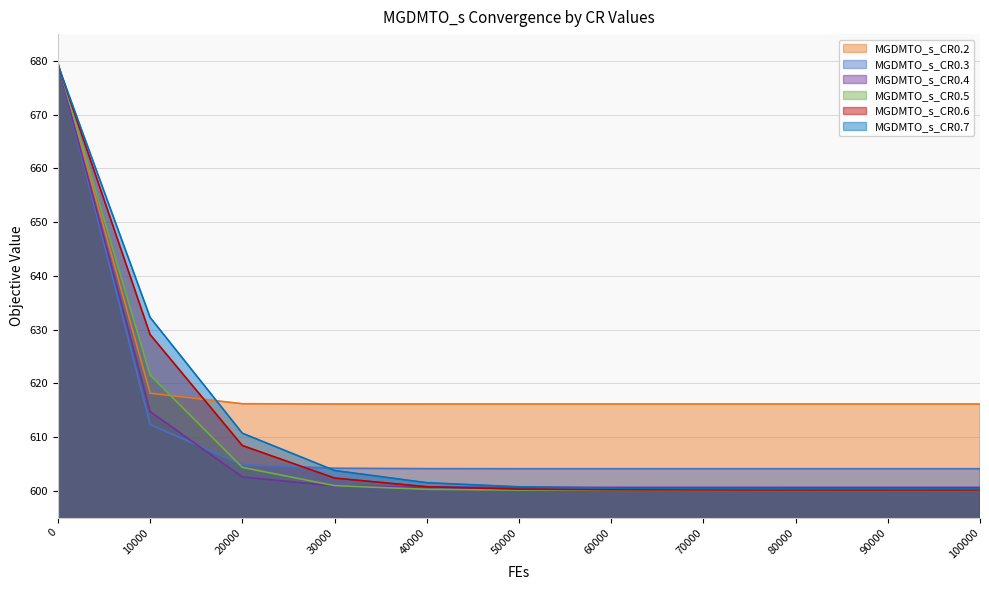

What is the maximum value for MGDMTO_s_CR0.4?

679.4